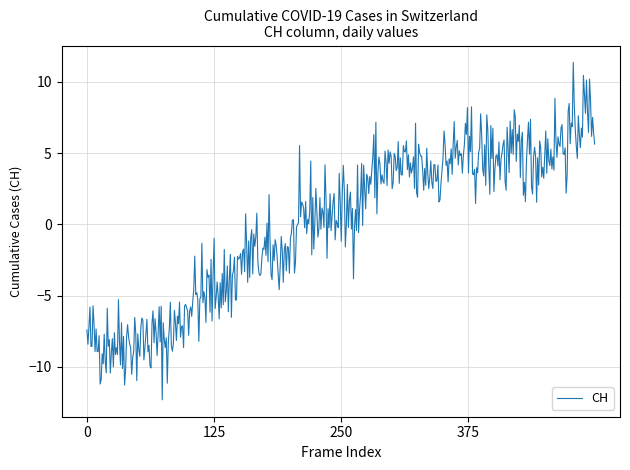

What is the maximum value shown in the chart?

11.4